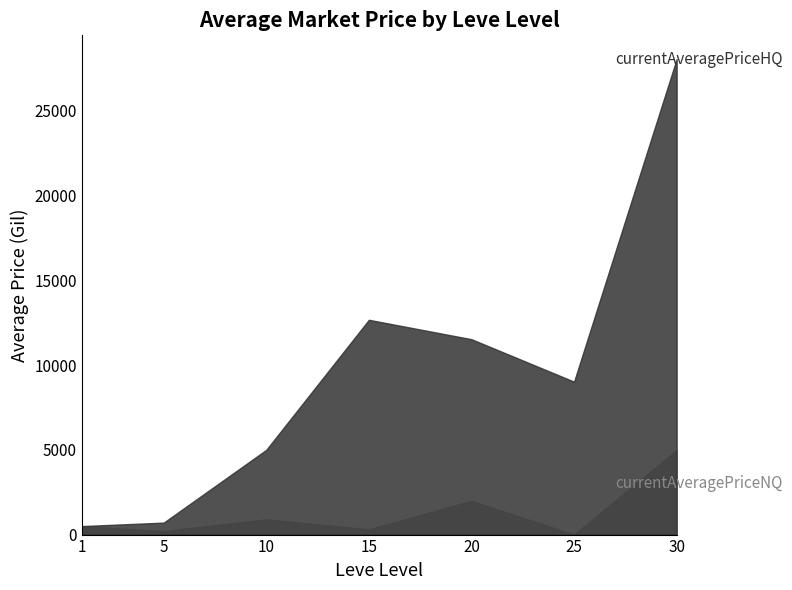

The value of currentAveragePriceNQ at 5 is 65.3. True or false?

False